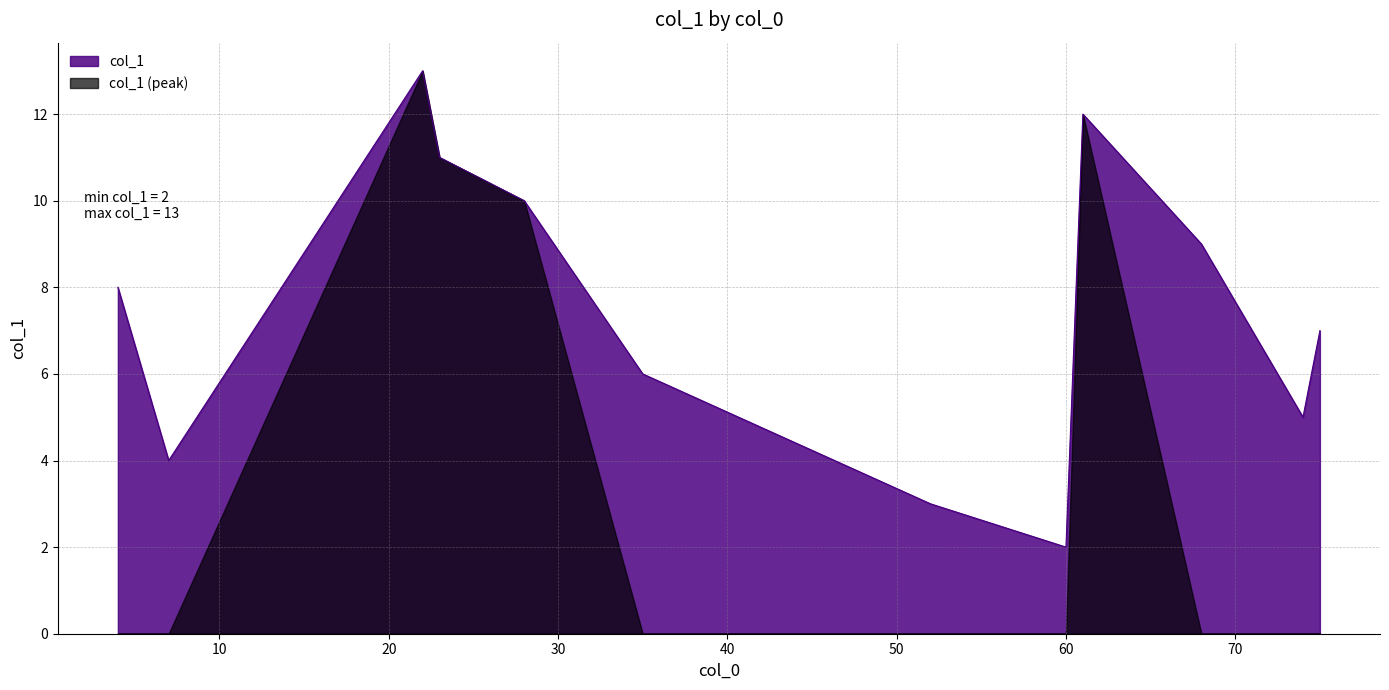

The value at 52 is 4.1. True or false?

False